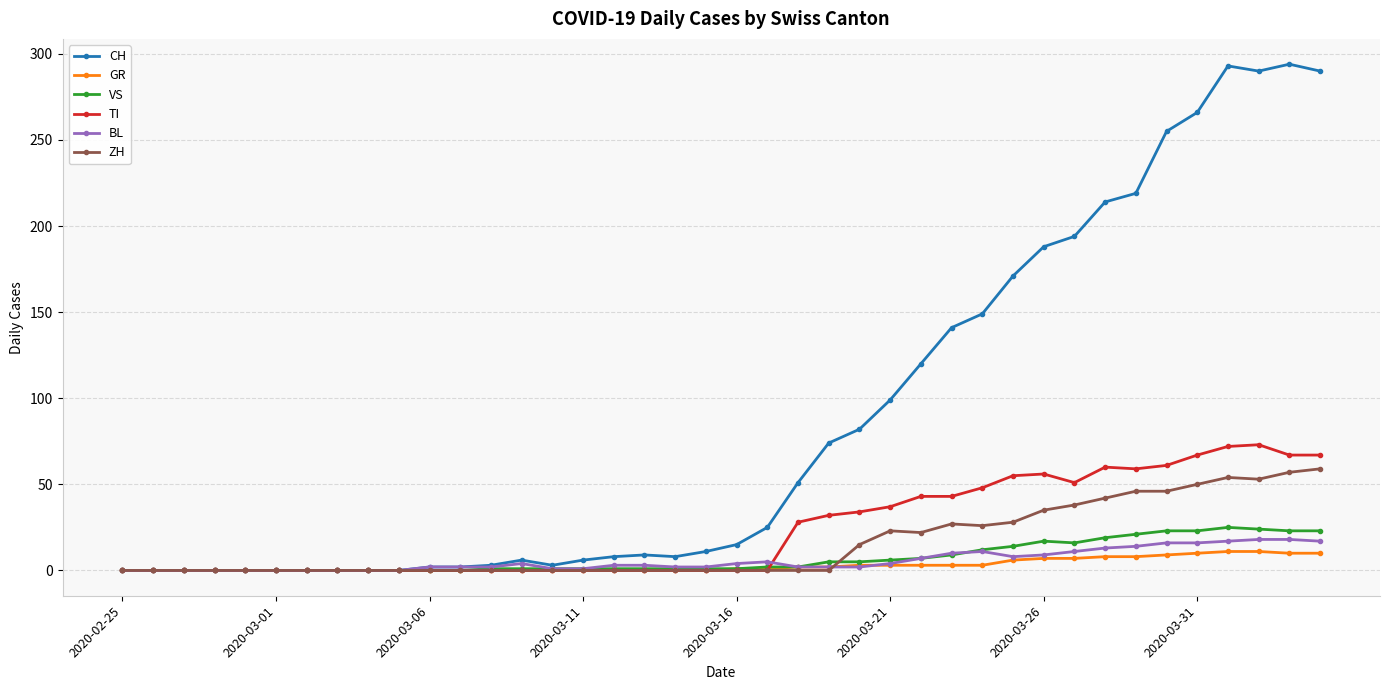

What is the maximum value shown in the chart?

294